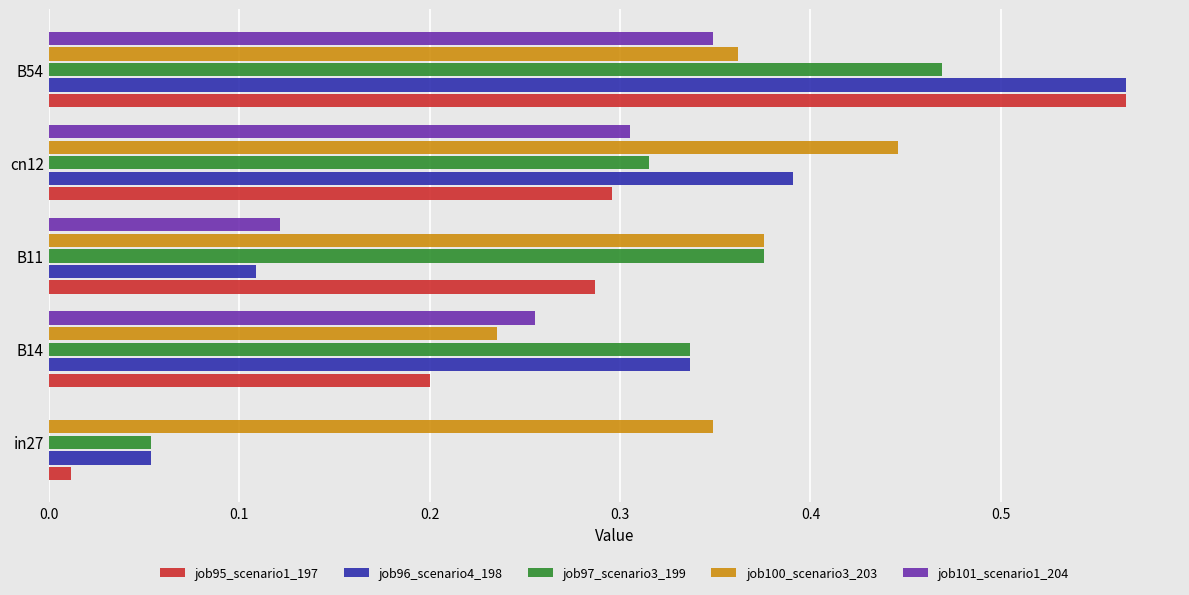

At which label does job101_scenario1_204 reach its peak?

B54